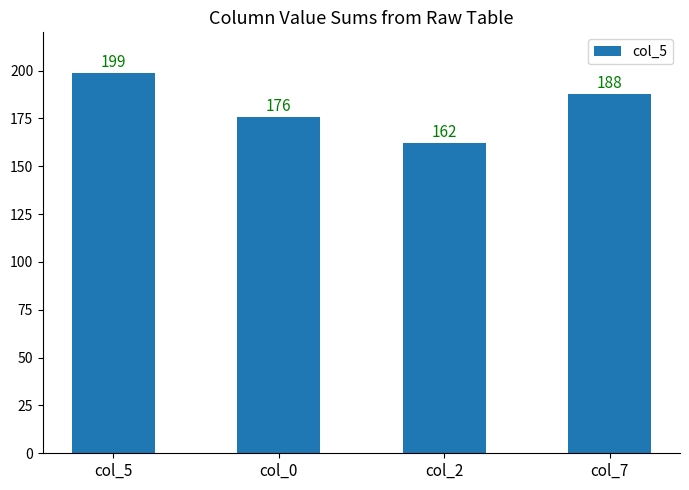

The value at col_0 is 176. True or false?

True